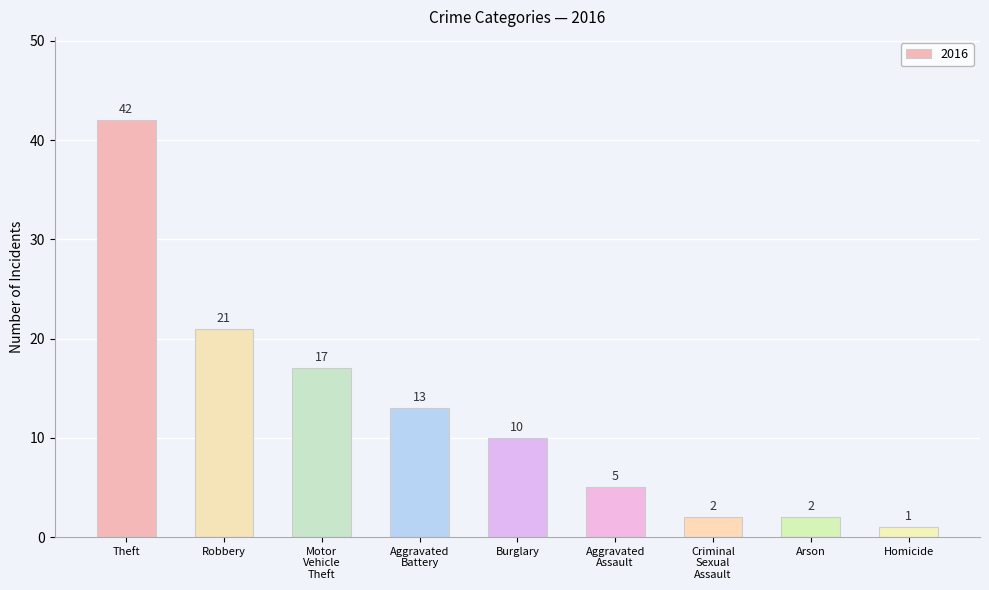

Is it true that the value at Theft is 21?

False